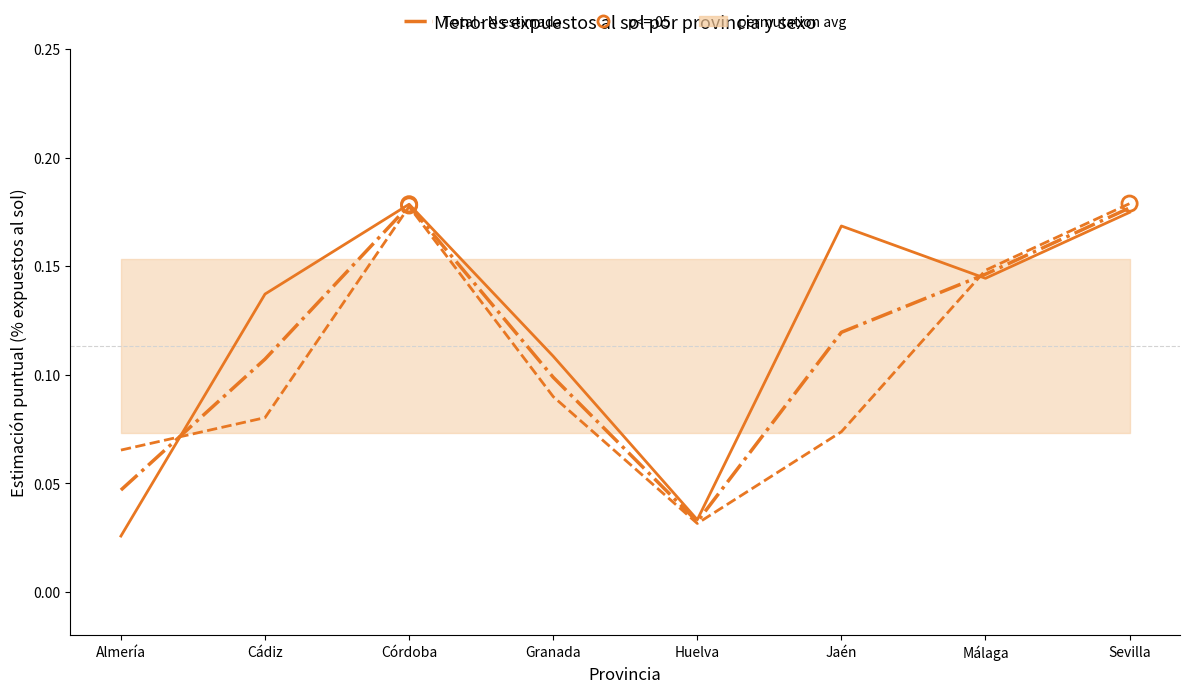

What is the total value across all series at Huelva?

0.1